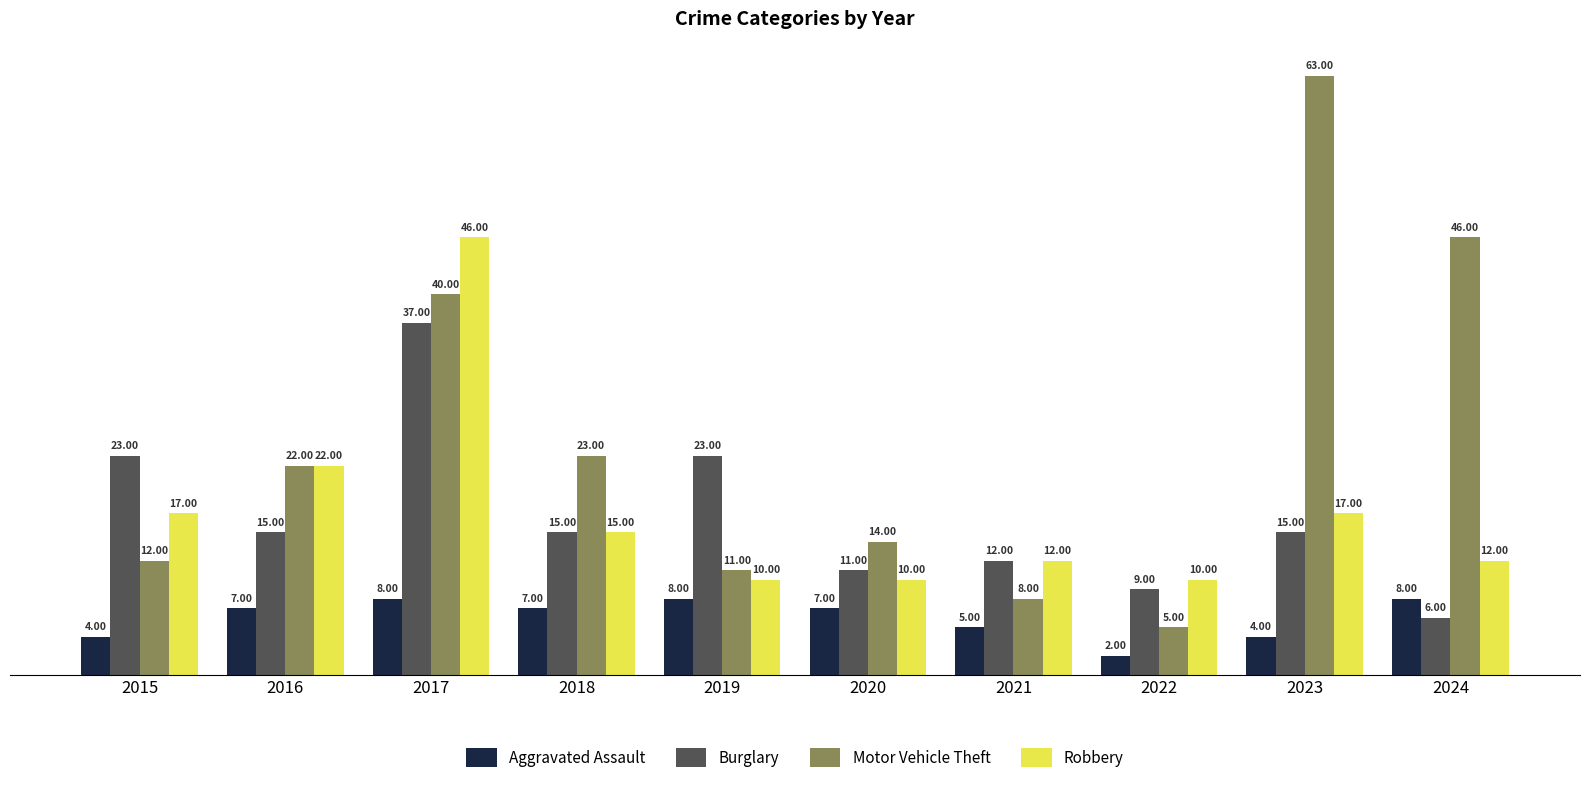

What is the maximum value shown in the chart?

63